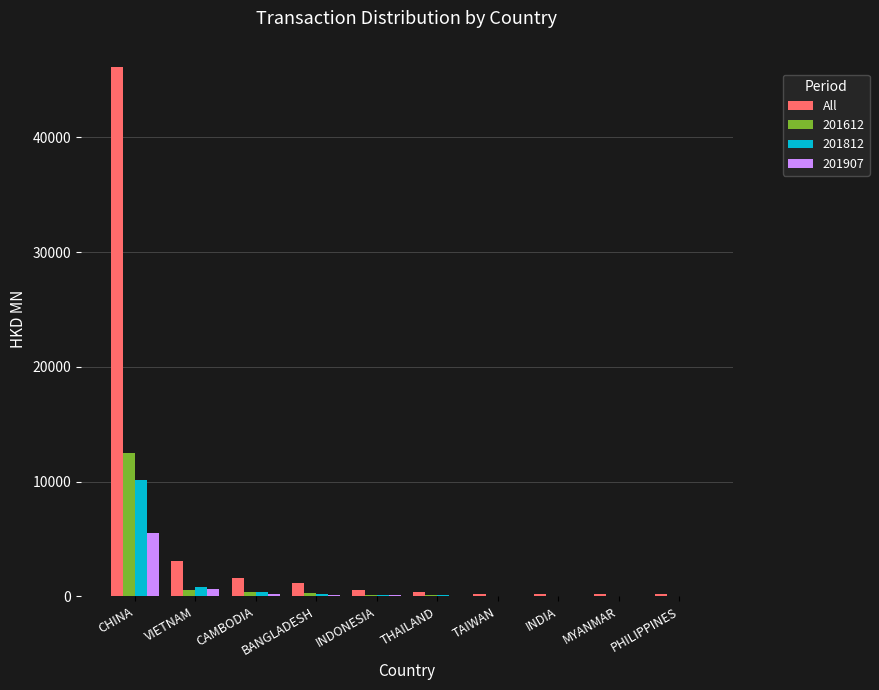

At which category does the chart reach its peak across all series?

CHINA